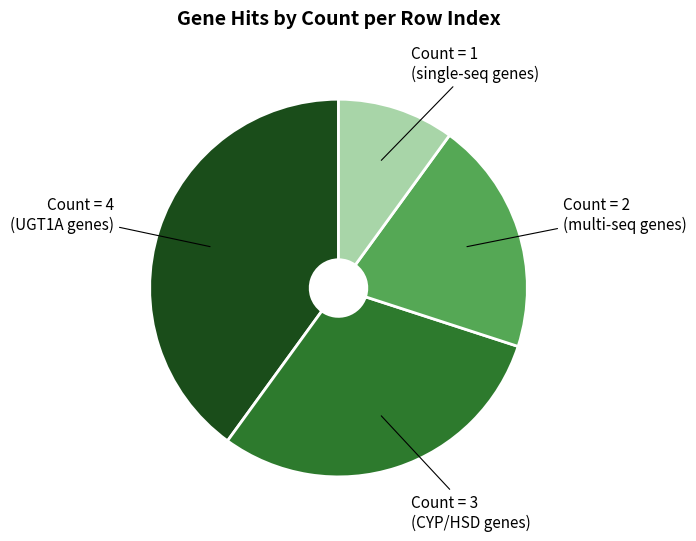

Is there any slice that represents more than half of the pie?

No